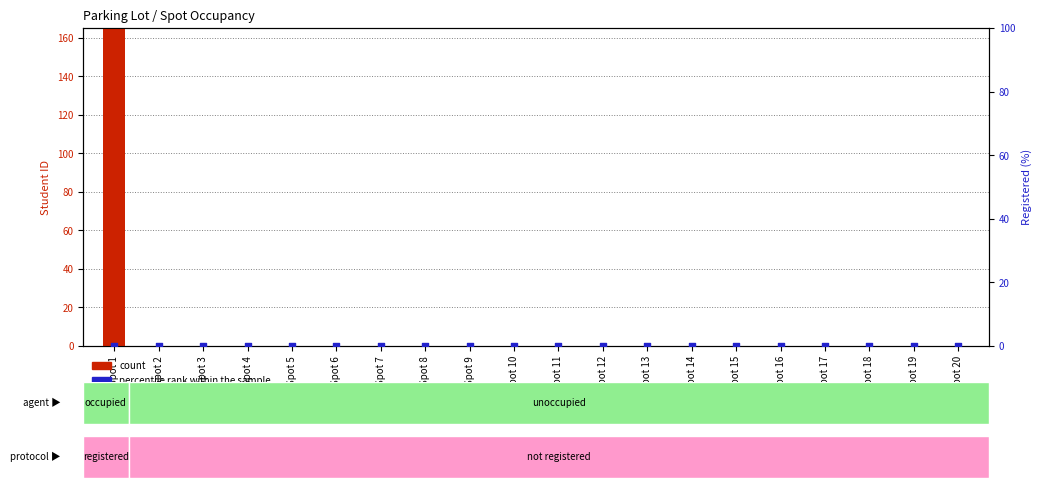

Which series has the largest Y range (max minus min)?

count